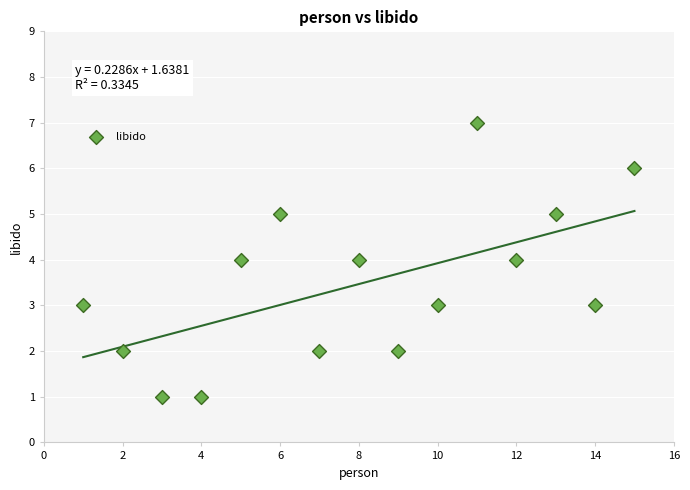

What is the range of Y values (max minus min)?

6